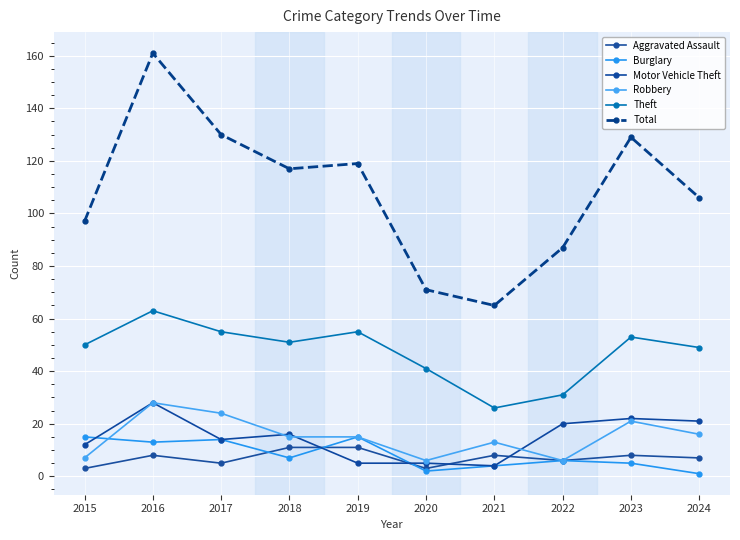

Reading left to right, list all the values displayed in this chart.

Aggravated Assault: 2015=3	2016=8	2017=5	2018=11	2019=11	2020=3	2021=8	2022=6	2023=8	2024=7
Burglary: 2015=15	2016=13	2017=14	2018=7	2019=15	2020=2	2021=4	2022=6	2023=5	2024=1
Motor Vehicle Theft: 2015=12	2016=28	2017=14	2018=16	2019=5	2020=5	2021=4	2022=20	2023=22	2024=21
Robbery: 2015=7	2016=28	2017=24	2018=15	2019=15	2020=6	2021=13	2022=6	2023=21	2024=16
Theft: 2015=50	2016=63	2017=55	2018=51	2019=55	2020=41	2021=26	2022=31	2023=53	2024=49
Total: 2015=97	2016=161	2017=130	2018=117	2019=119	2020=71	2021=65	2022=87	2023=129	2024=106